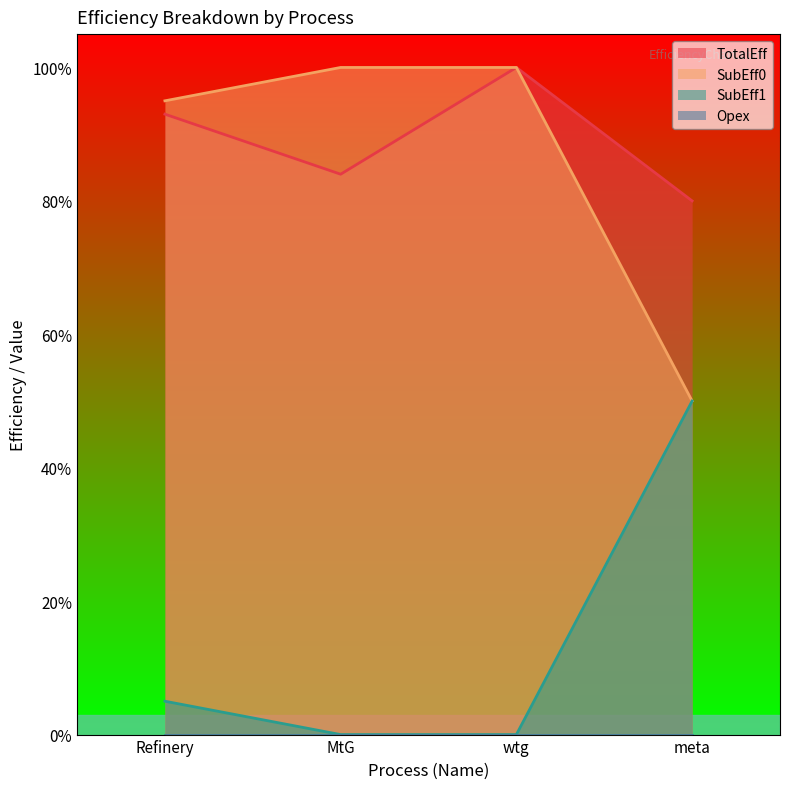

True or false: SubEff1 and SubEff0 intersect in this chart.

False